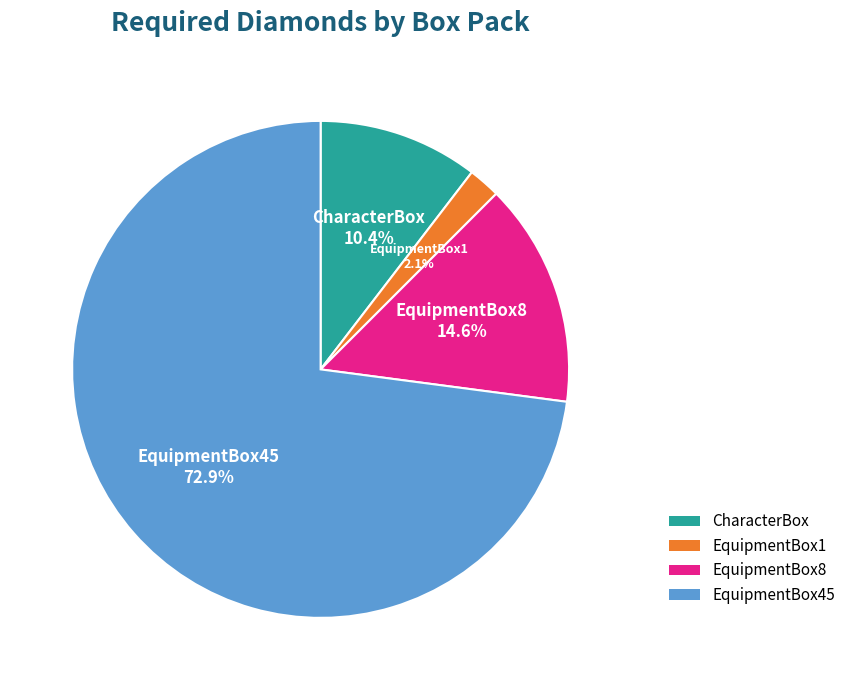

Is it true that CharacterBox is 10% of the pie?

True